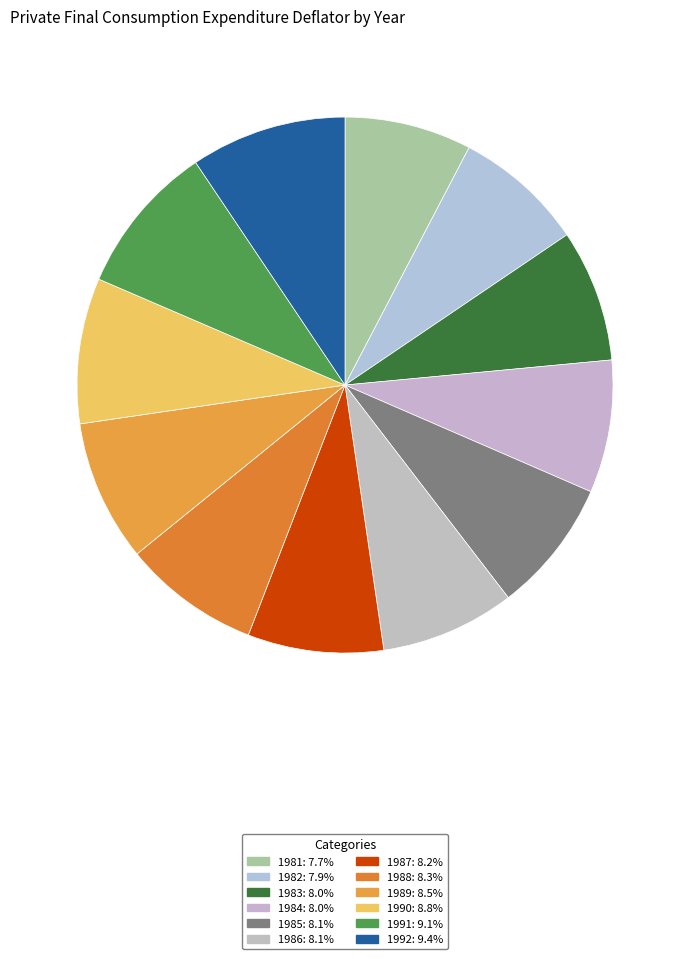

What percentage is the 1988 slice, to the nearest percent?

8%